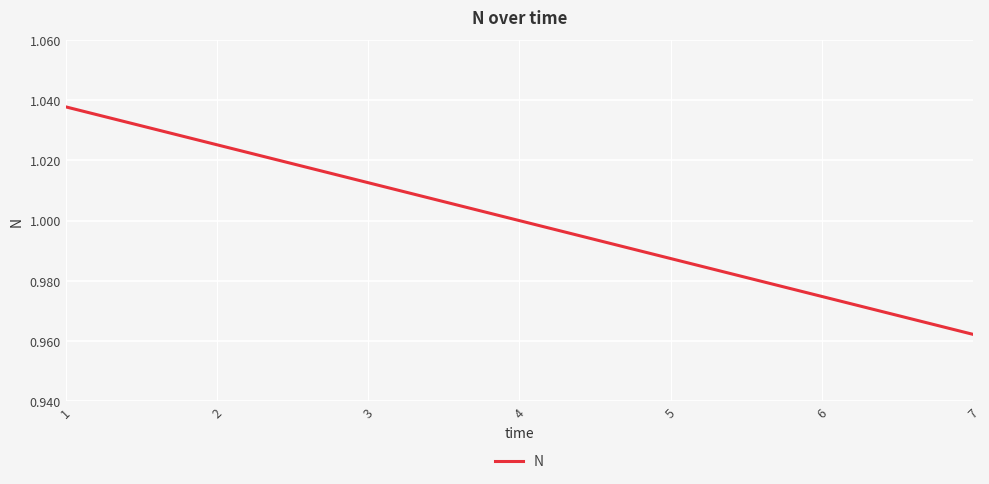

What is the change in value from 2 to 7?

-0.1